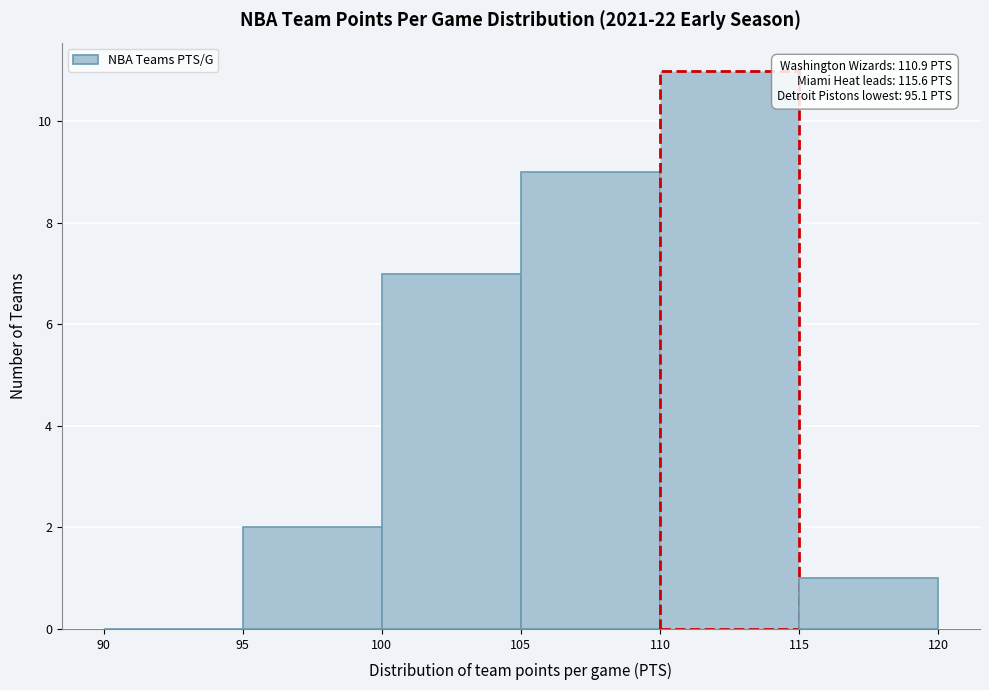

Over which range of the x-axis is the bar tallest?

110 to 115